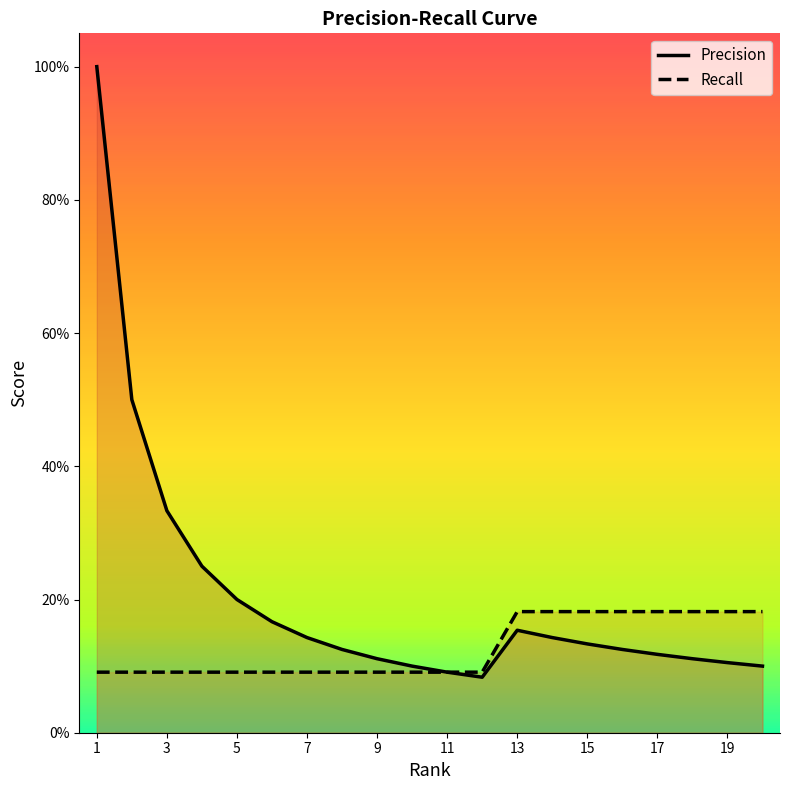

What is the difference between the maximum and minimum values in the Precision series?

0.9